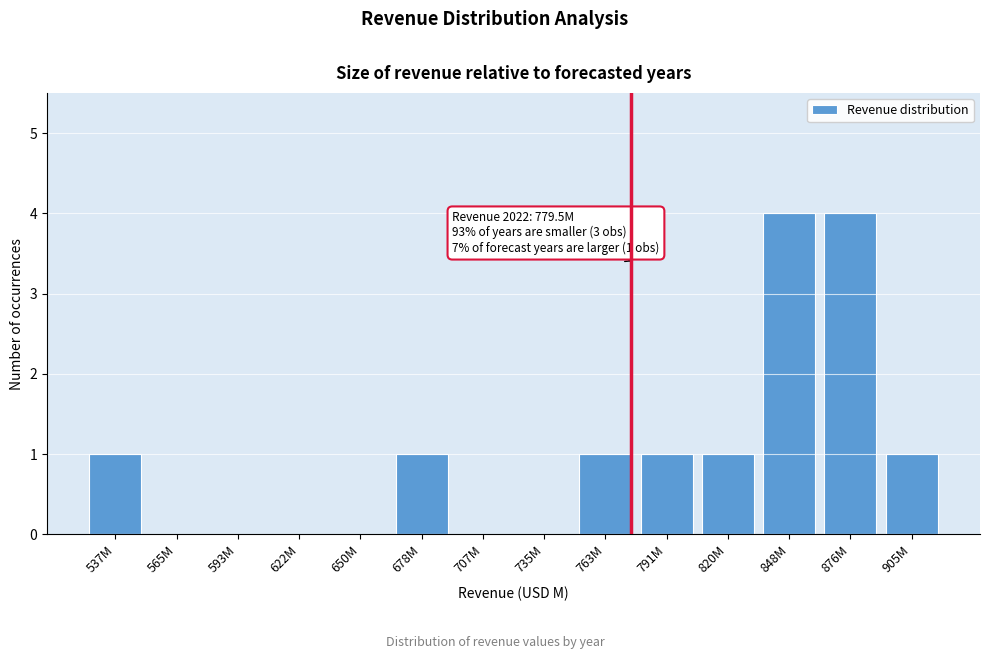

Reading left to right, extract all data points from this chart.

537M=1	565M=0	593M=0	622M=0	650M=0	678M=1	707M=0	735M=0	763M=1	791M=1	820M=1	848M=4	876M=4	905M=1